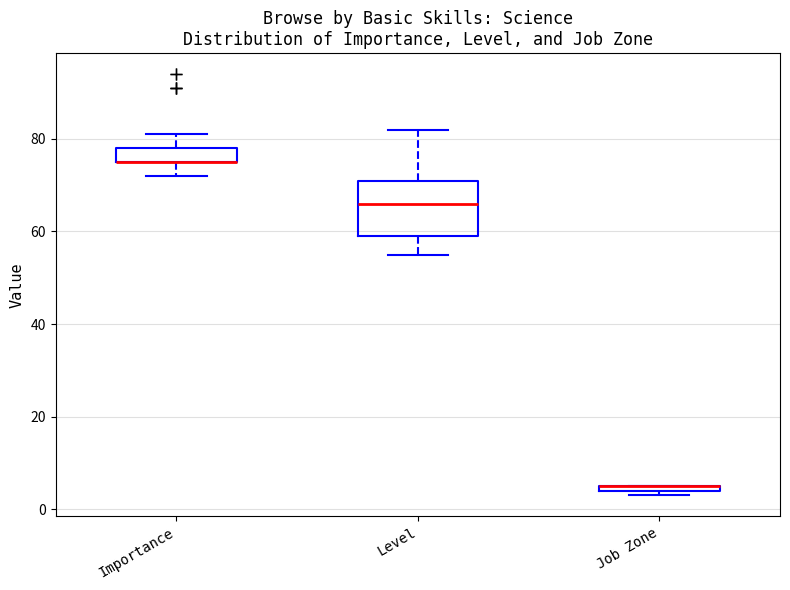

Which box is the tallest, from its lower edge to its upper edge?

Level